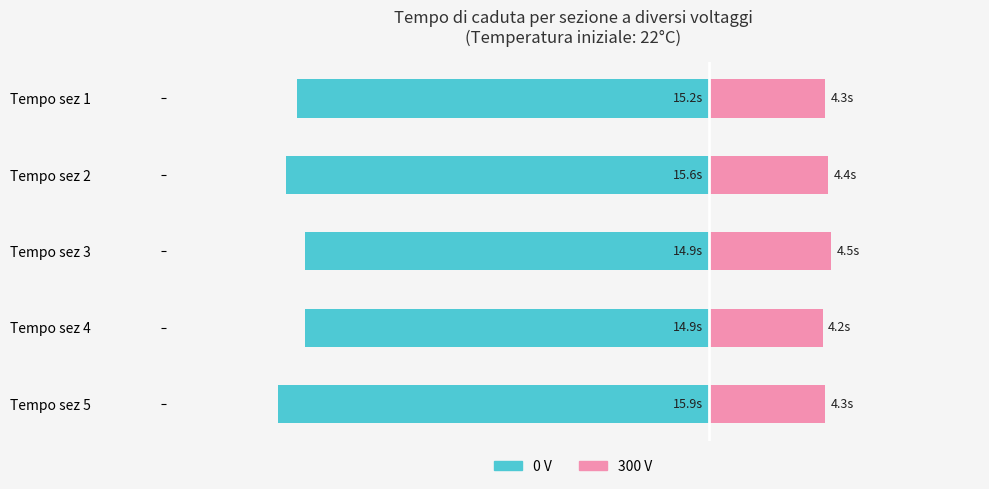

Reading left to right, list all the values displayed in this chart.

0V: -15.2	-15.6	-14.9	-14.9	-15.9
300V: 4.3	4.4	4.5	4.2	4.3